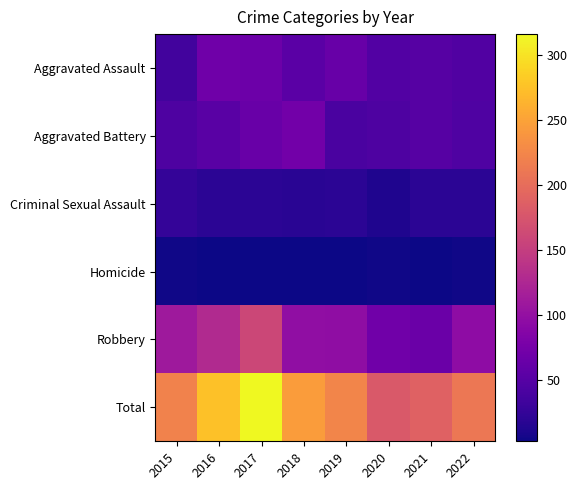

Between 2021 and 2020, which is larger?

2021